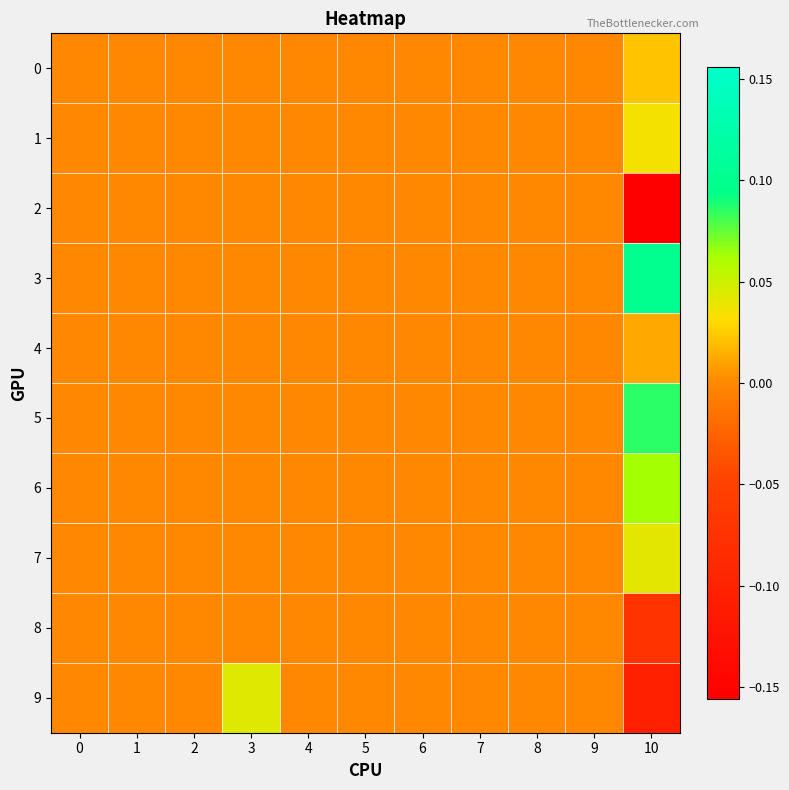

At 4, list the series in order from smallest to largest.

0, 1, 2, 3, 4, 5, 6, 7, 8, 9